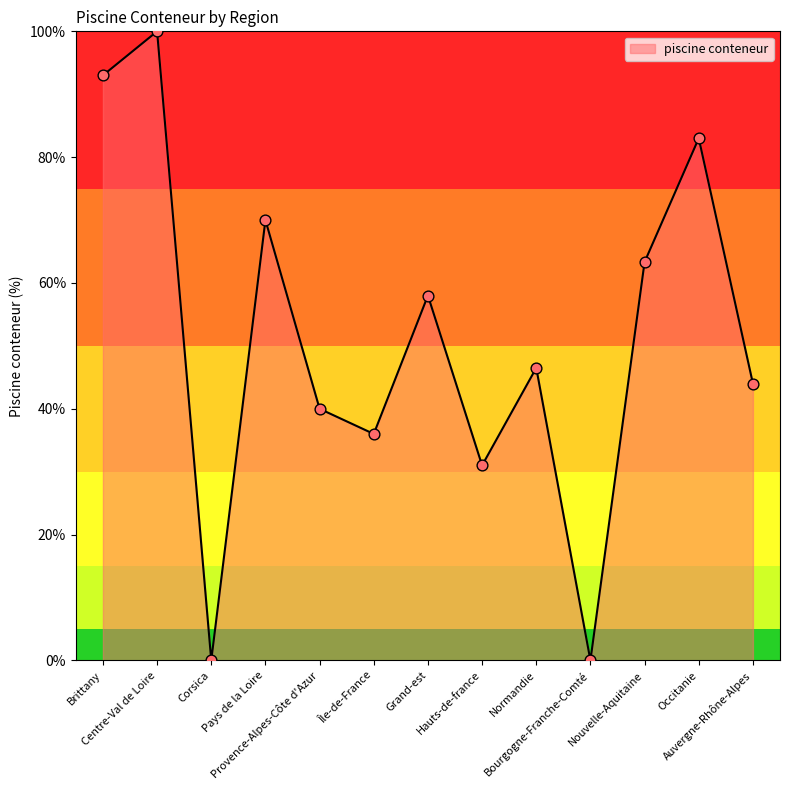

Between Île-de-France and Corsica, which is larger?

Île-de-France